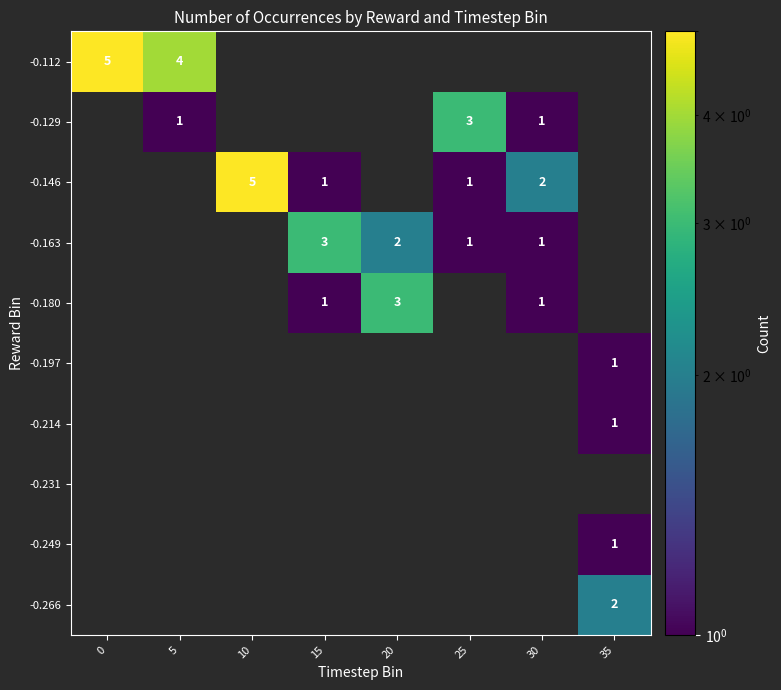

Is it true that -0.180 equals 1 at 15?

True